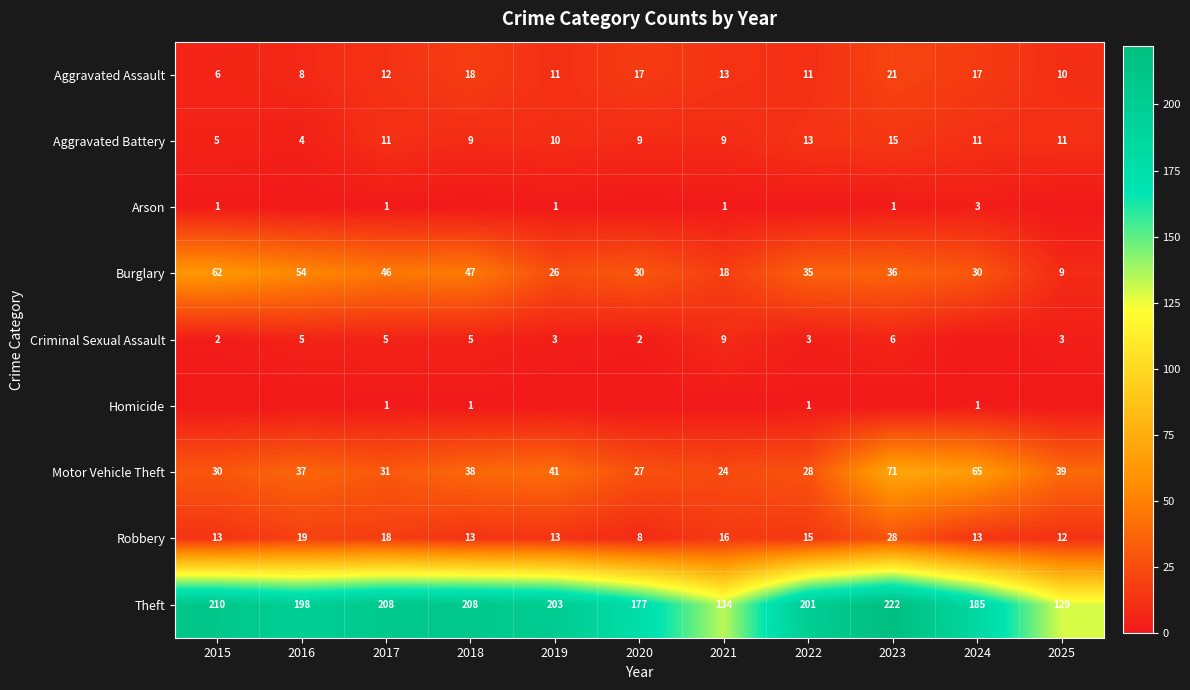

Is it true that Motor Vehicle Theft equals 40 at 2021?

False